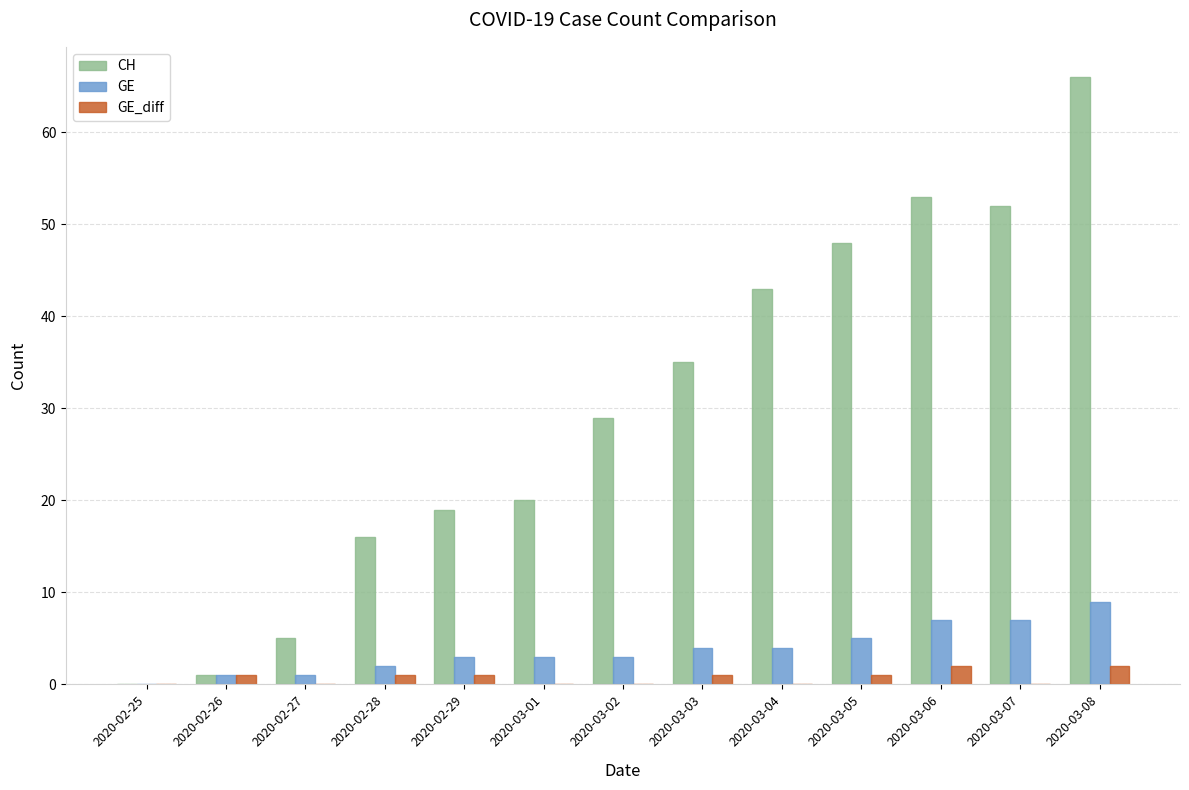

At which category is the sum across all series the highest?

2020-03-08